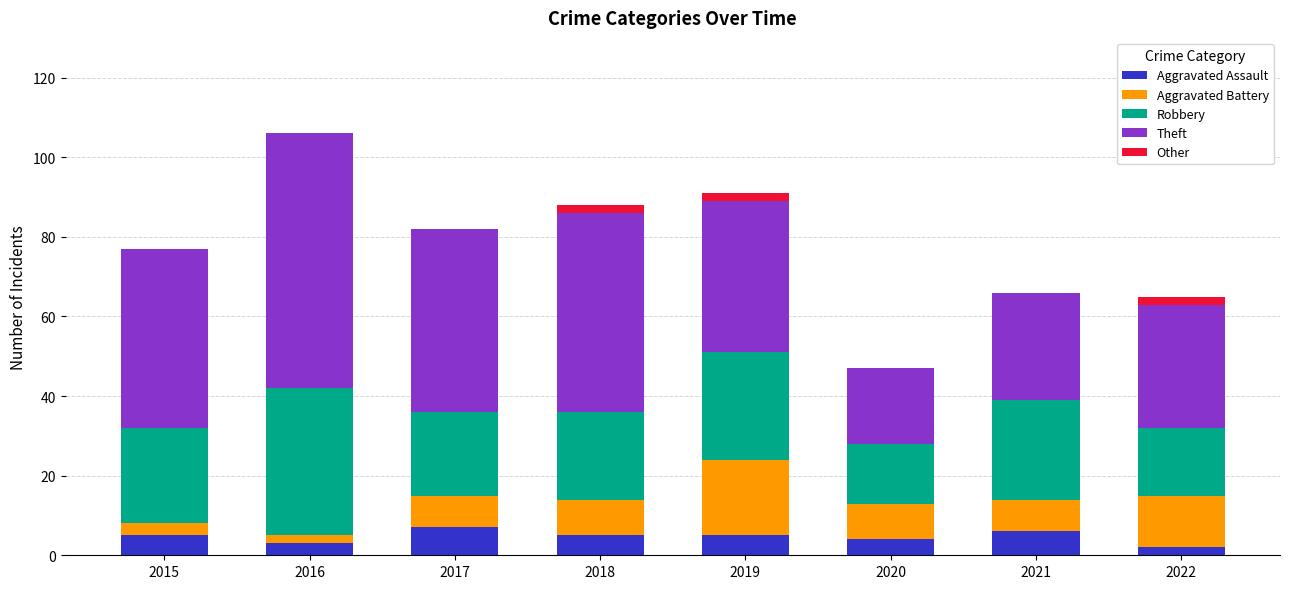

Does the chart contain stacked bars?

Yes